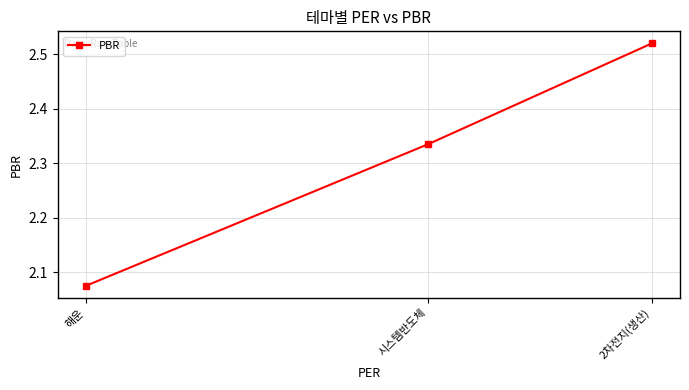

What is the difference between the values at 2차전지(생산) and 해운?

0.4